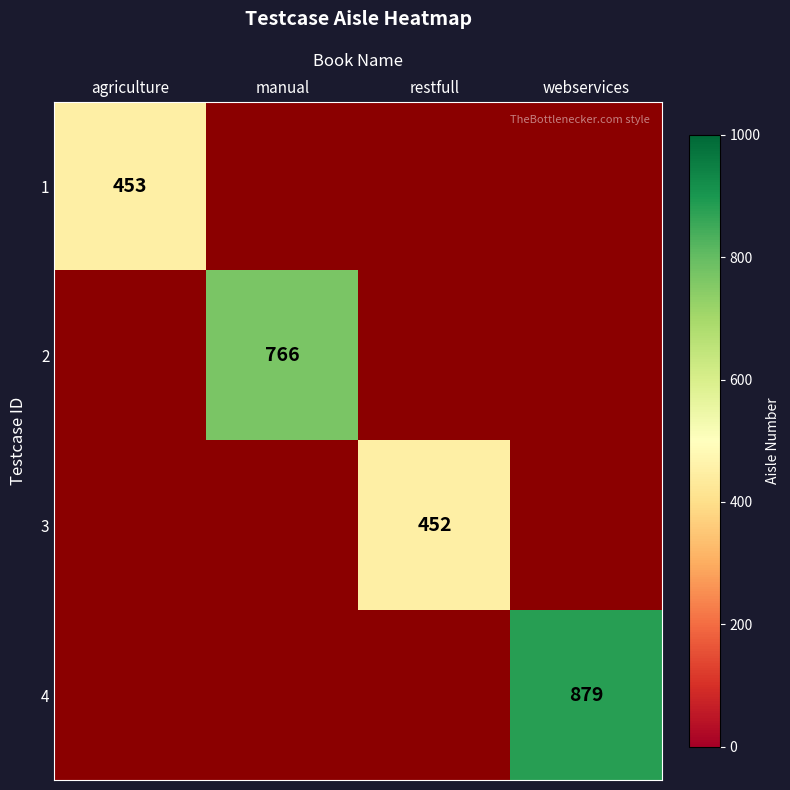

Between agriculture and webservices, which is larger?

webservices